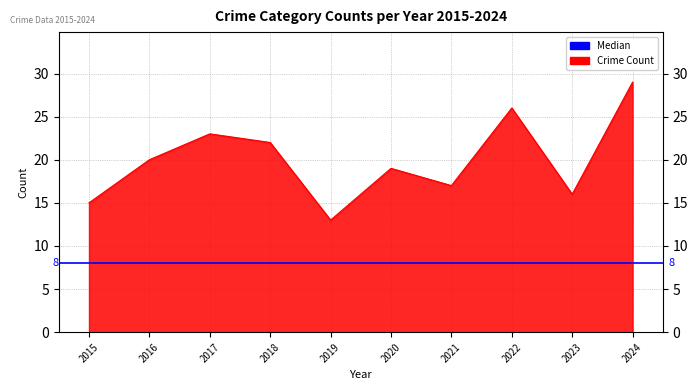

Does the chart display data point markers on the line(s)?

No